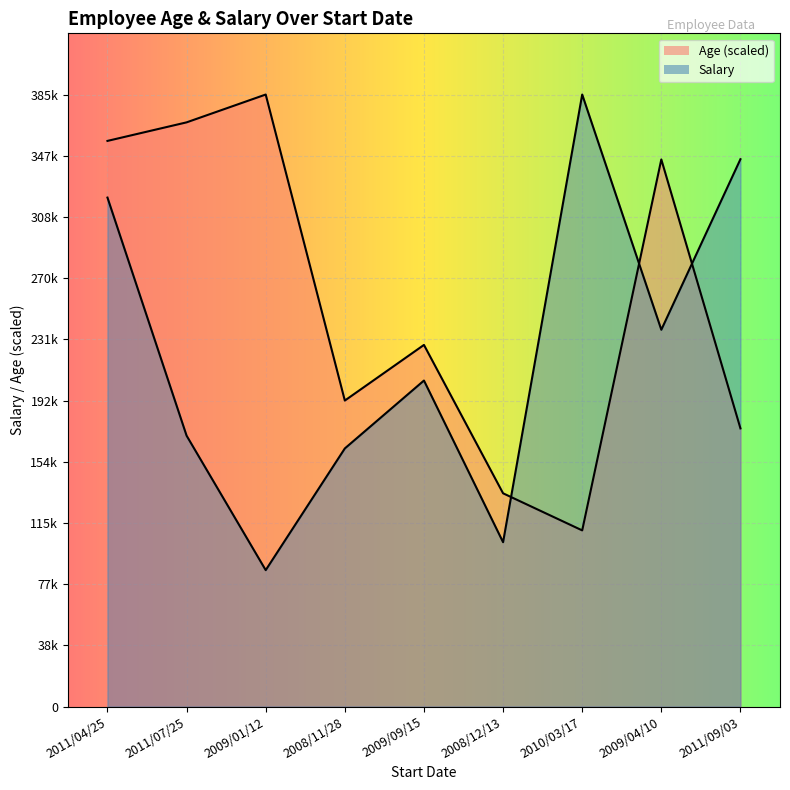

What is the total value across all series at 2008/12/13?

238028.0